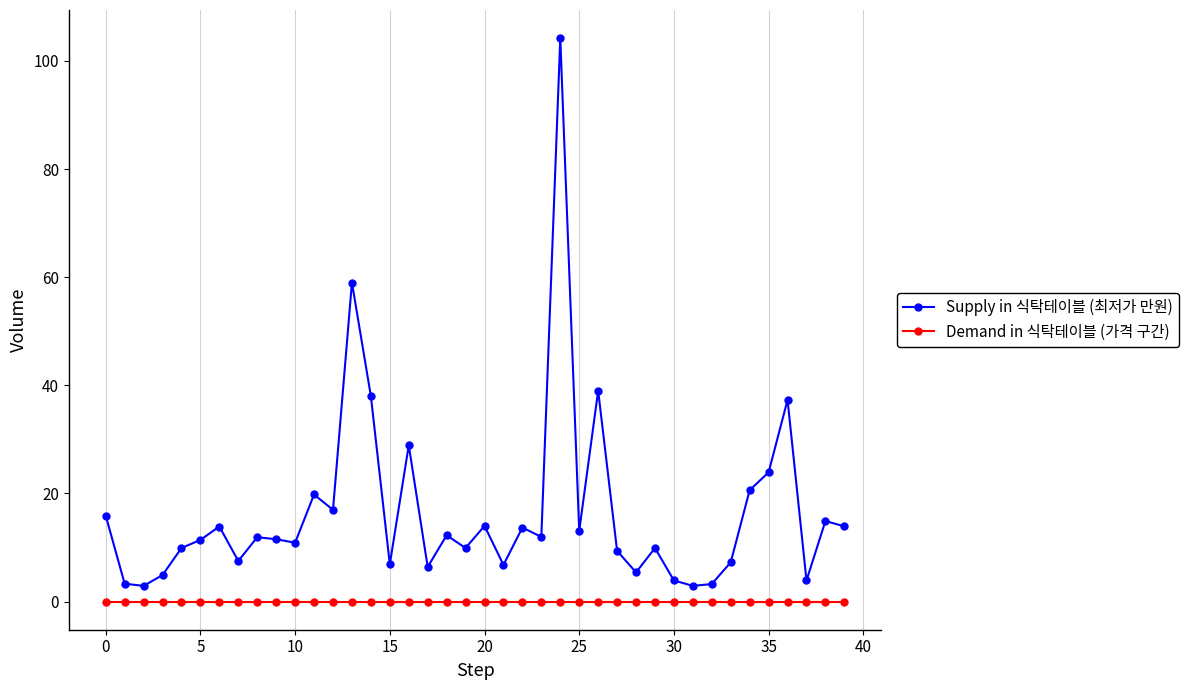

List the series in order of their peak value, highest first.

Supply in 식탁테이블 (최저가 만원), Demand in 식탁테이블 (가격 구간)